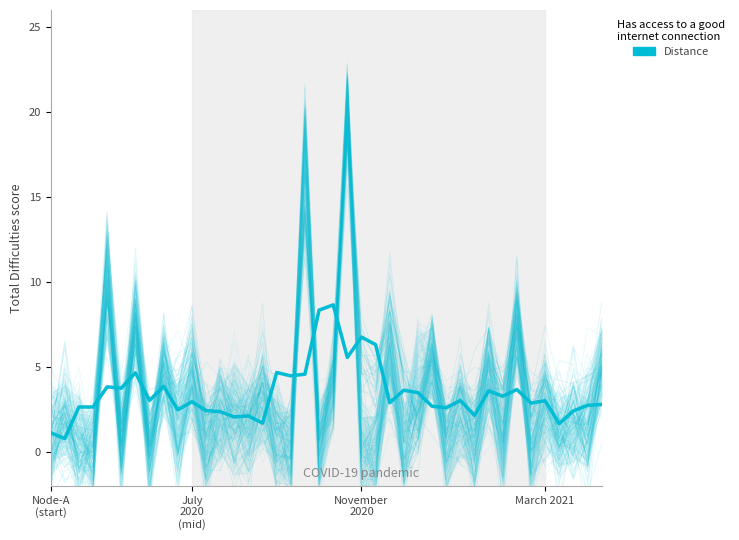

What is the sum of the values at 5 and 37?

6.2